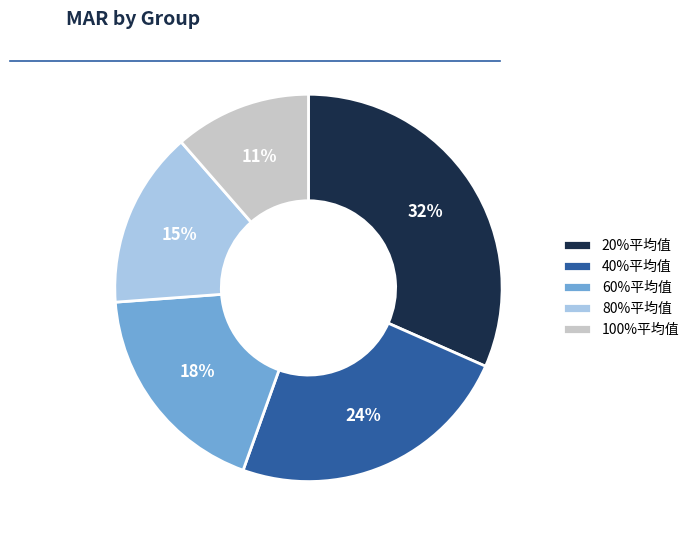

Which category has the biggest portion of the pie?

20%平均值